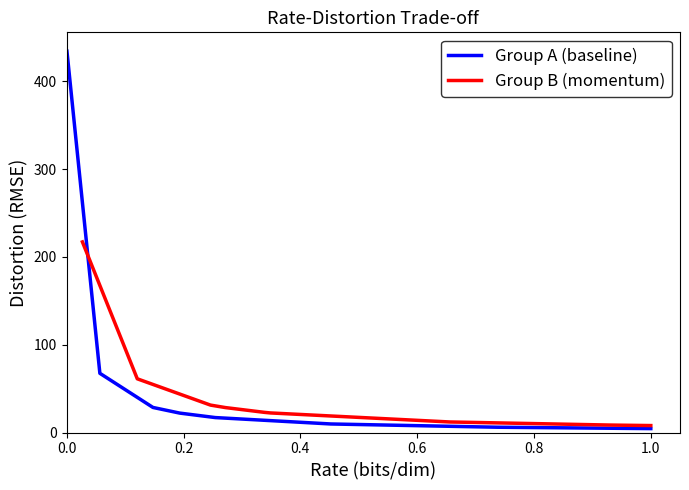

How many lines are shown in the chart?

2